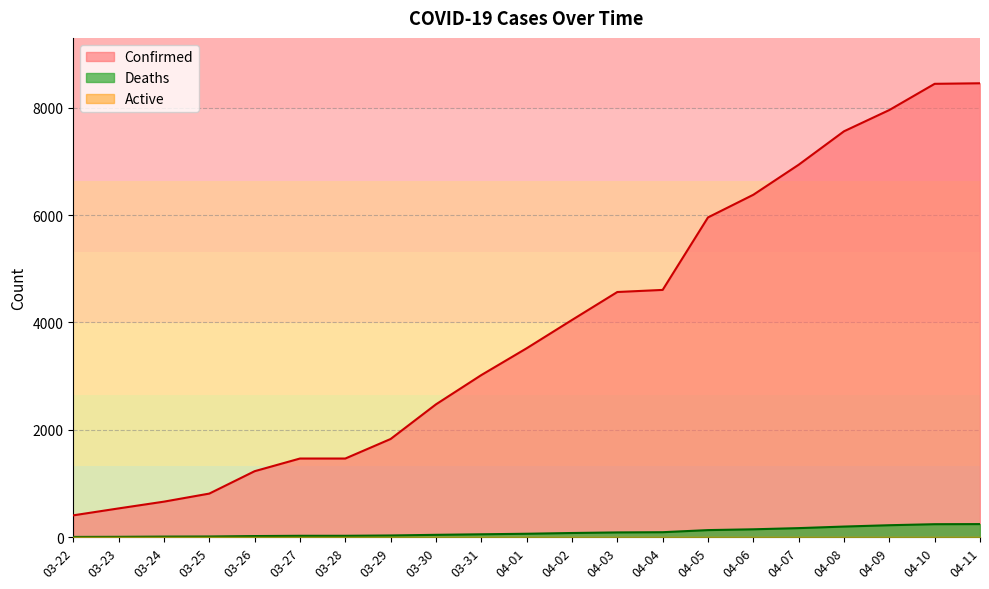

Between 03-31 and 04-02, which series saw the biggest shift?

Confirmed